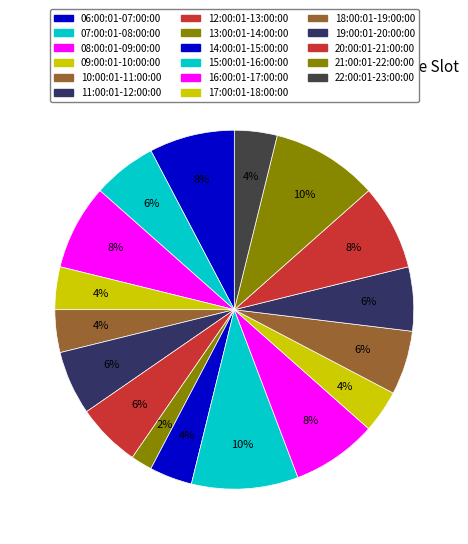

The 14:00:01-15:00:00 slice represents 4% of the pie. True or false?

True